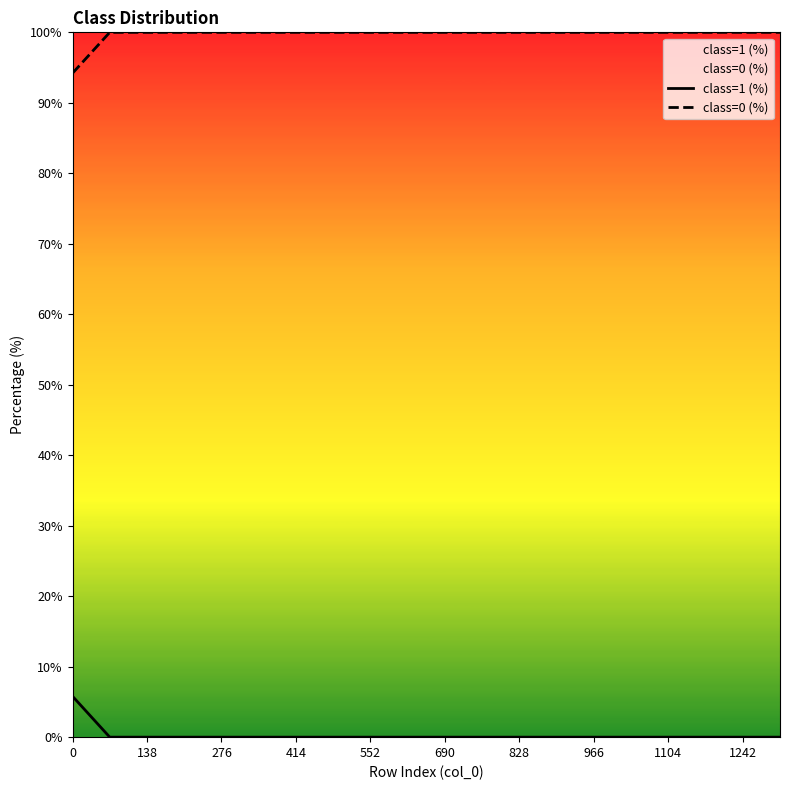

True or false: class=0 (%) and class=1 (%) intersect in this chart.

False